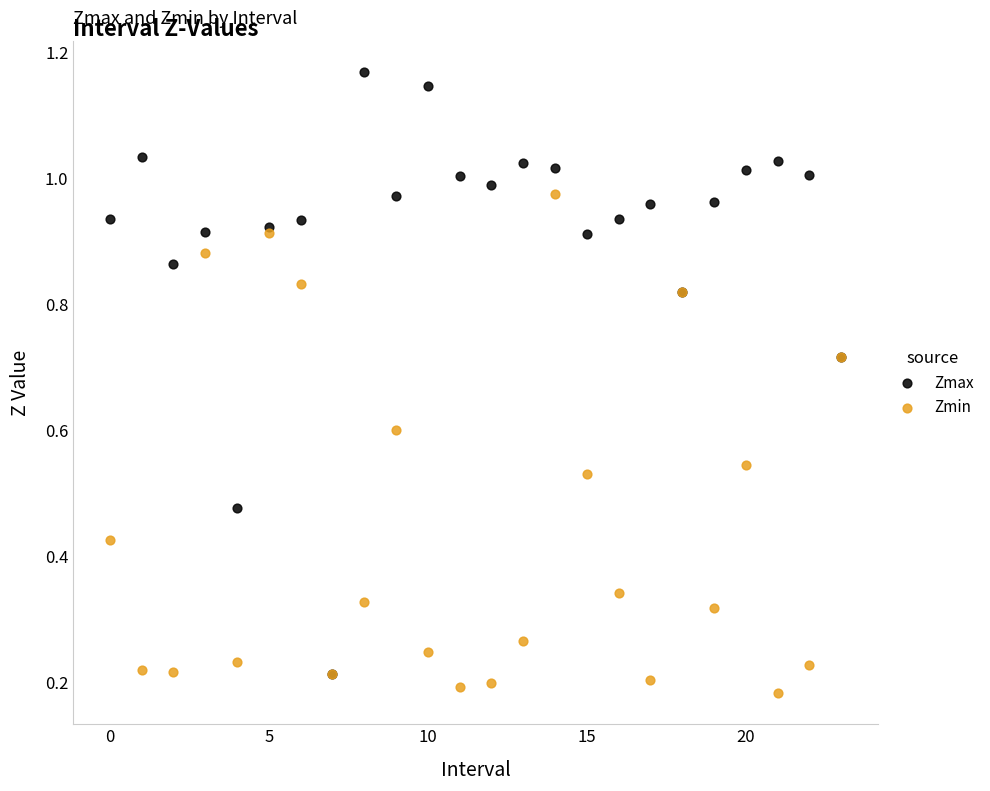

Which series reaches the maximum Y coordinate?

Zmax